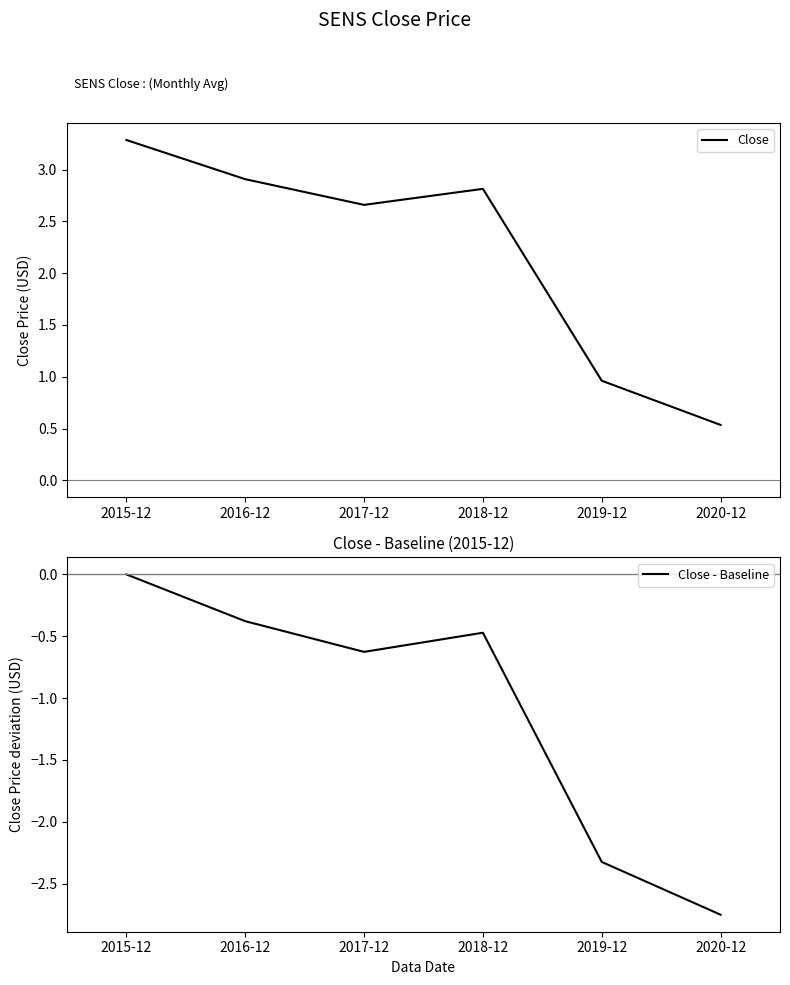

How many lines are shown in the chart?

2